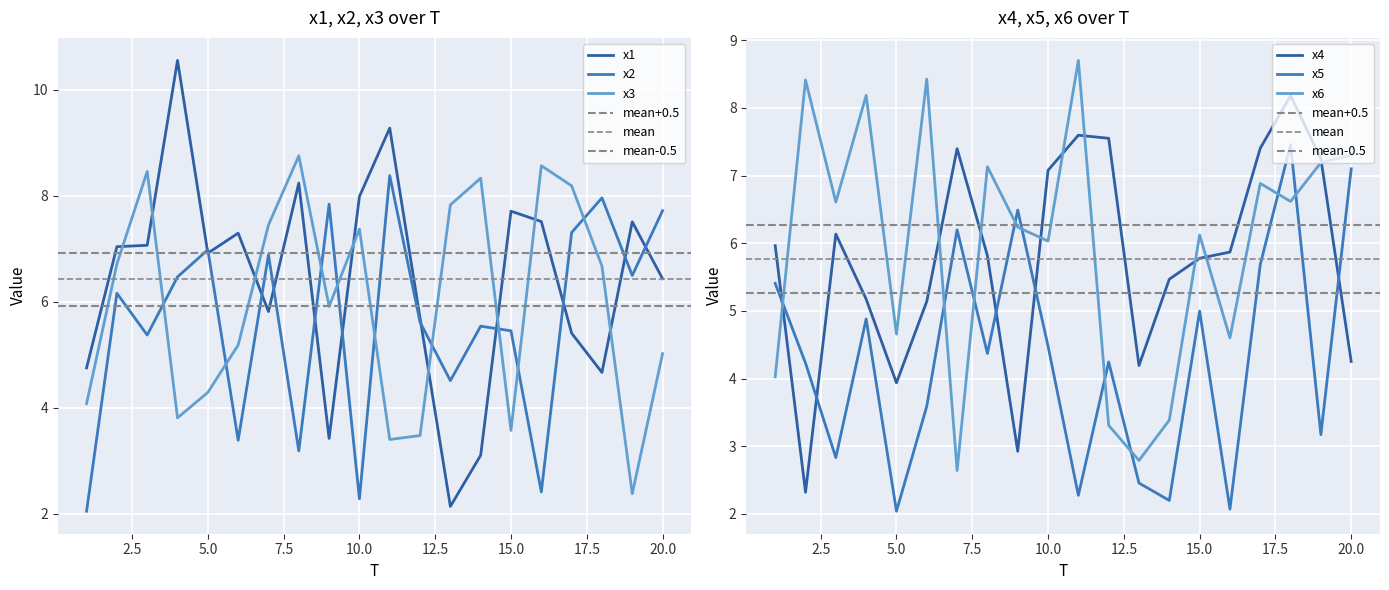

Is the value of x6 at 5.0 greater than the value of x5 at 10.0?

Yes